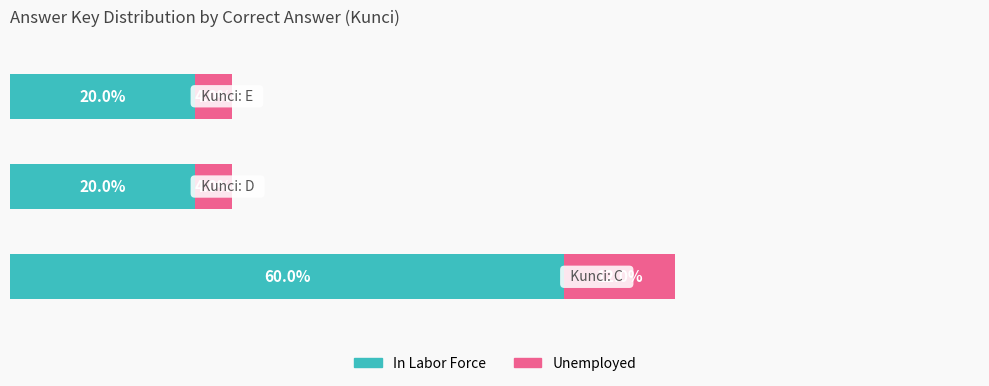

Reading left to right, what are all the values shown in this chart?

In Labor Force: 0=60	1=20	2=20
Unemployed: 0=12	1=4	2=4